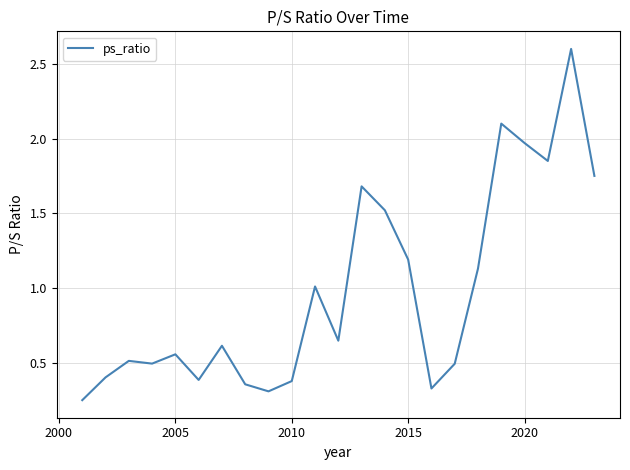

What is the difference between the maximum and minimum values?

2.4